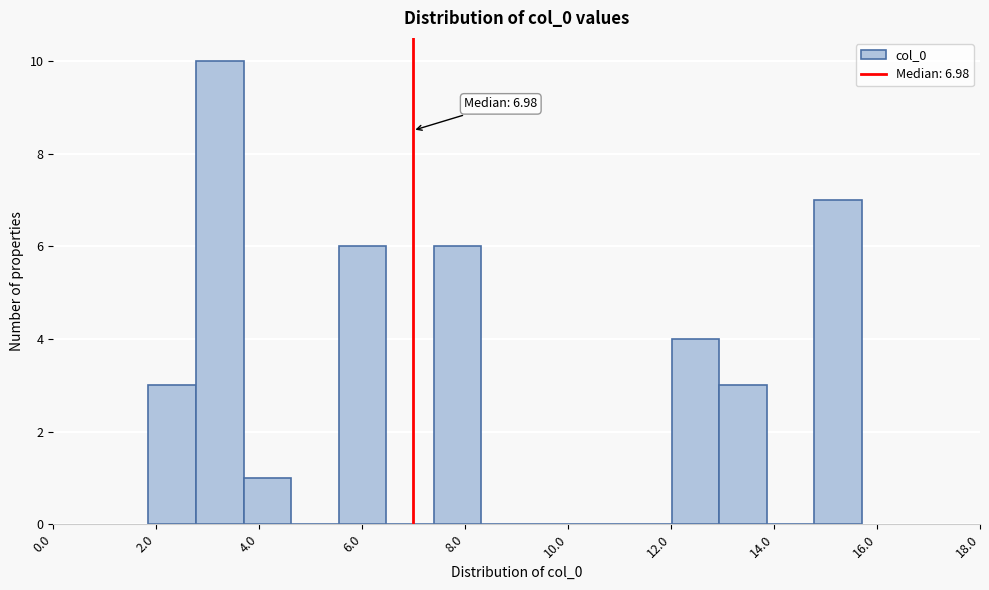

Over which range of the x-axis is the bar tallest?

2.8 to 3.6